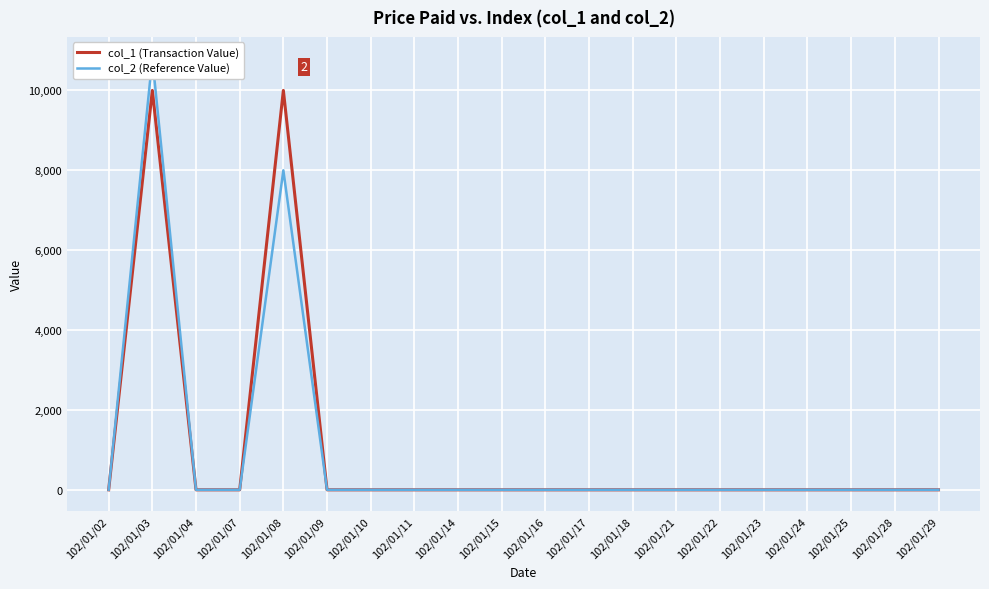

True or false: col_2 (Reference Value) and col_1 (Transaction Value) cross at least once.

False